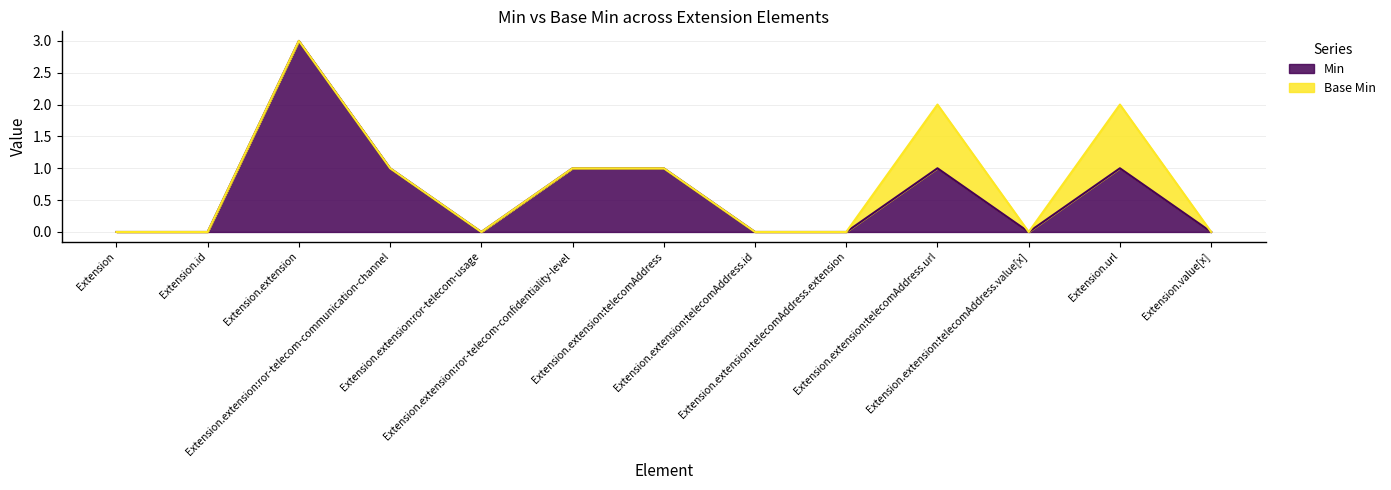

What is the sum of the values at Extension.extension:ror-telecom-usage and Extension.url?

1